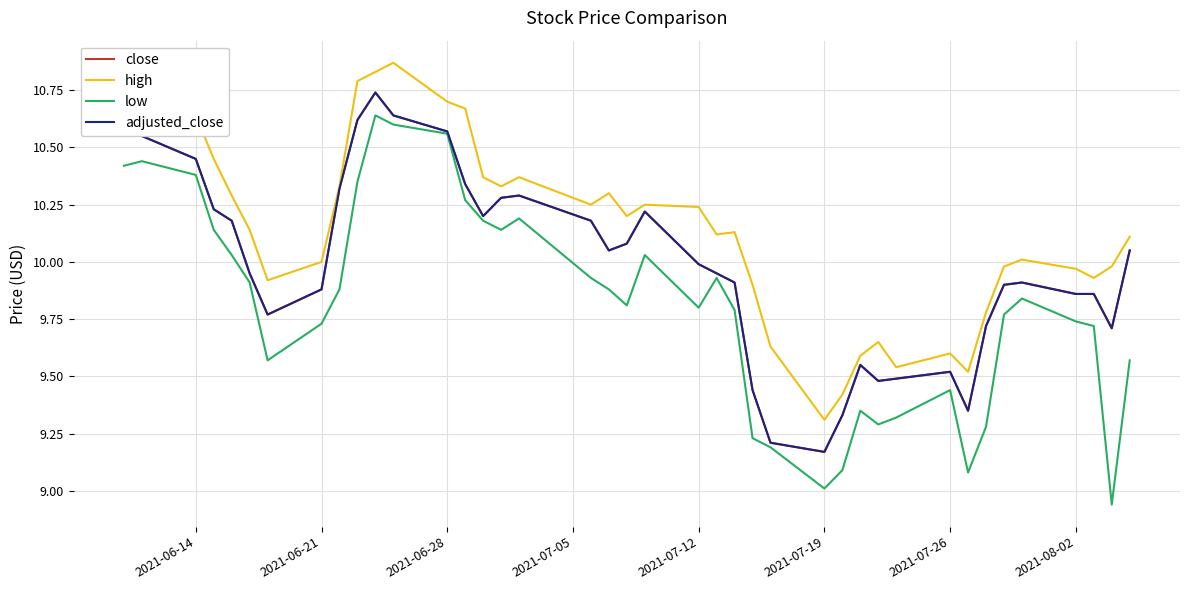

List the series in order of their peak value, highest first.

high, close, adjusted_close, low